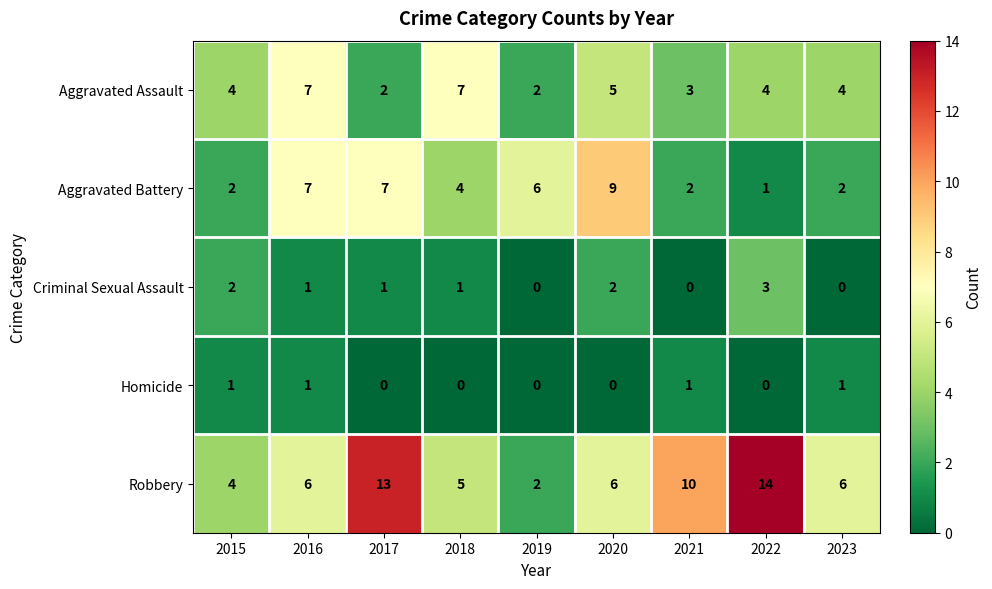

What is the difference between the second highest and minimum values in the Aggravated Battery series?

6